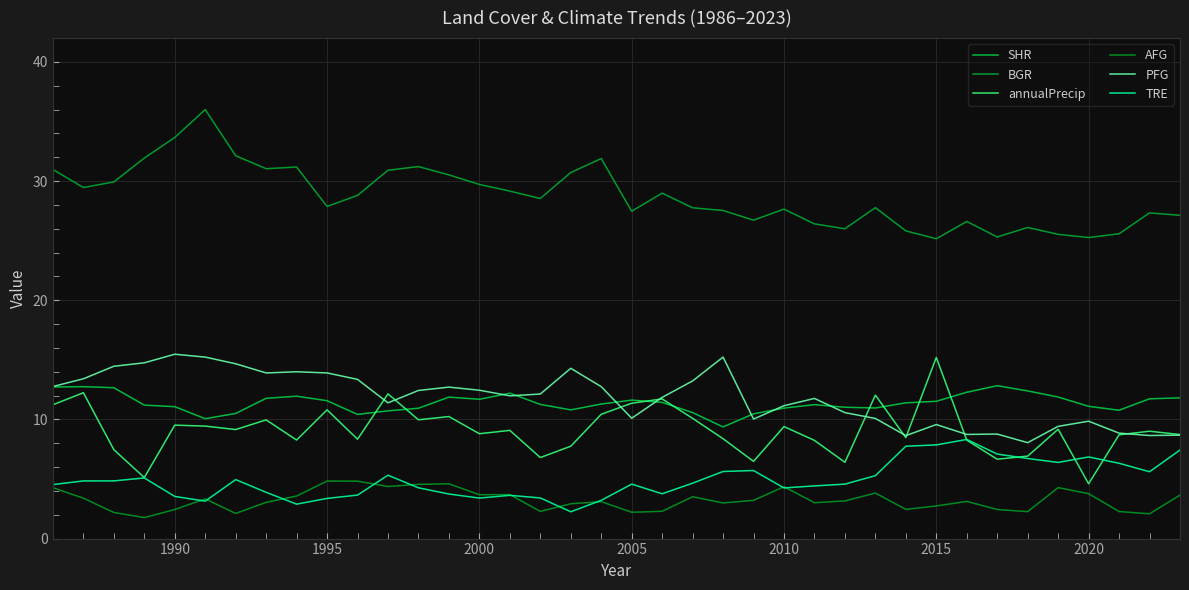

What is the difference between the maximum and minimum values in the TRE series?

6.1